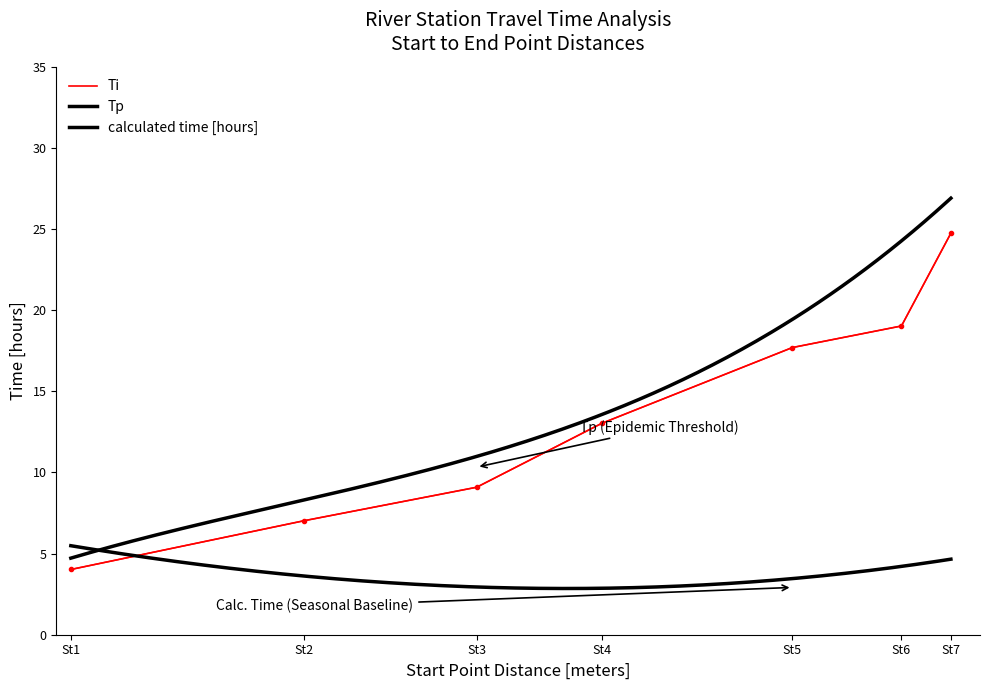

The value of Ti at St3 is 9.1. True or false?

True